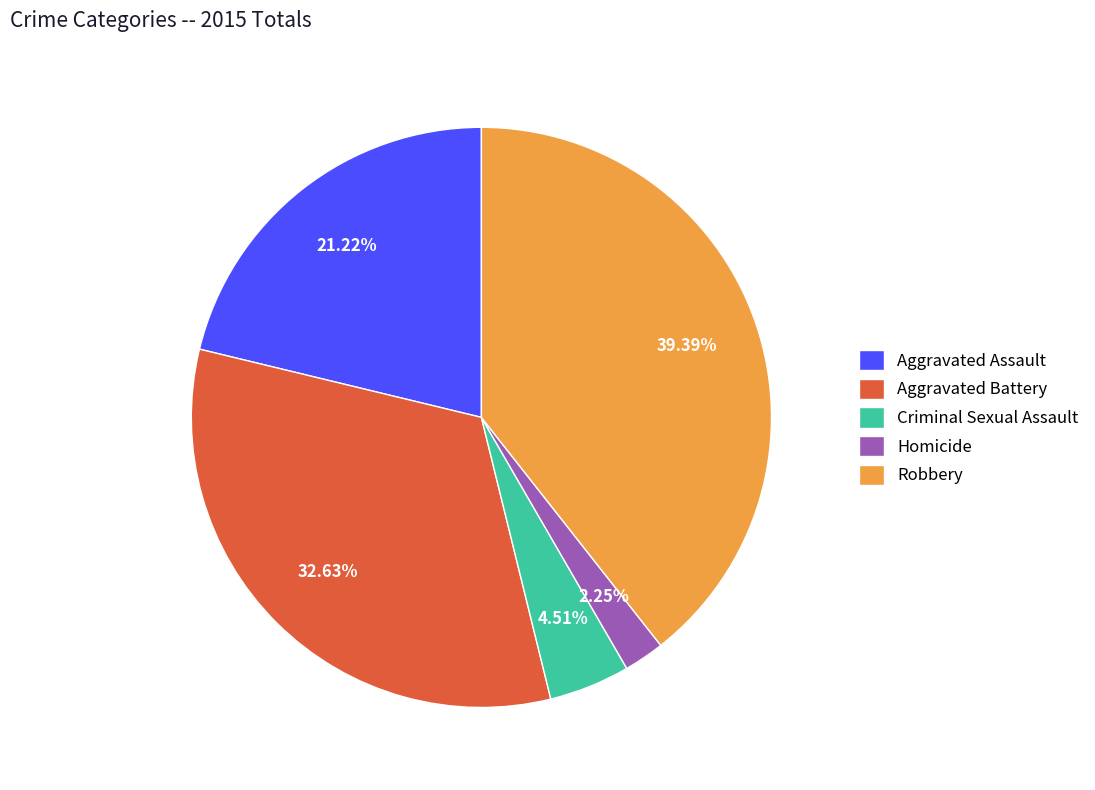

Is there a majority slice in this chart?

No